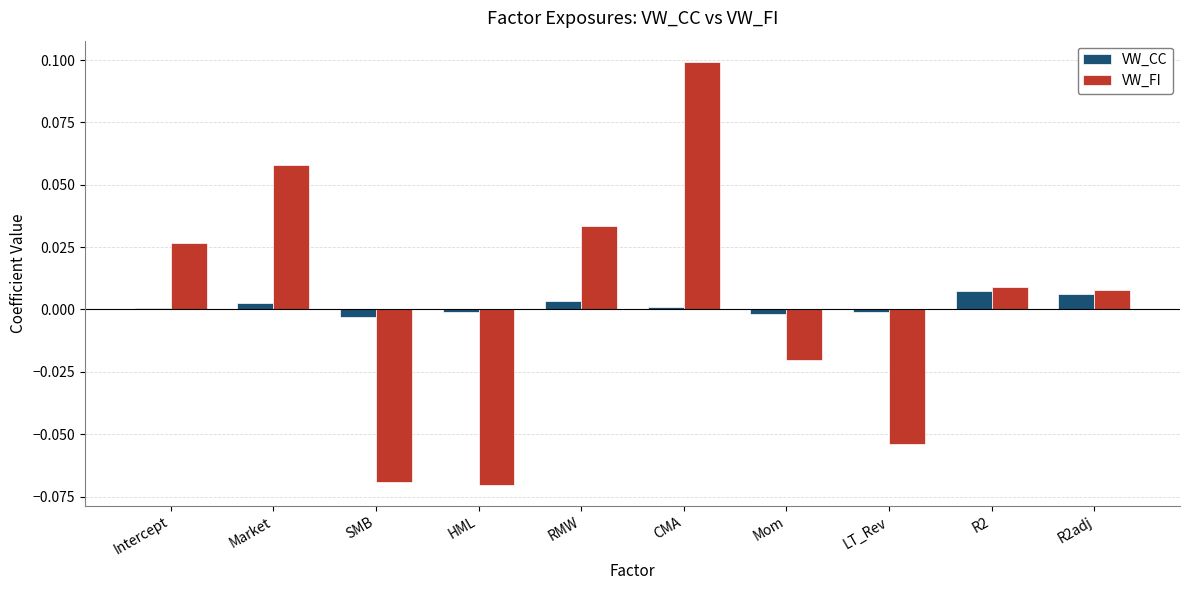

Between LT_Rev and R2adj, which series saw the biggest shift?

VW_FI